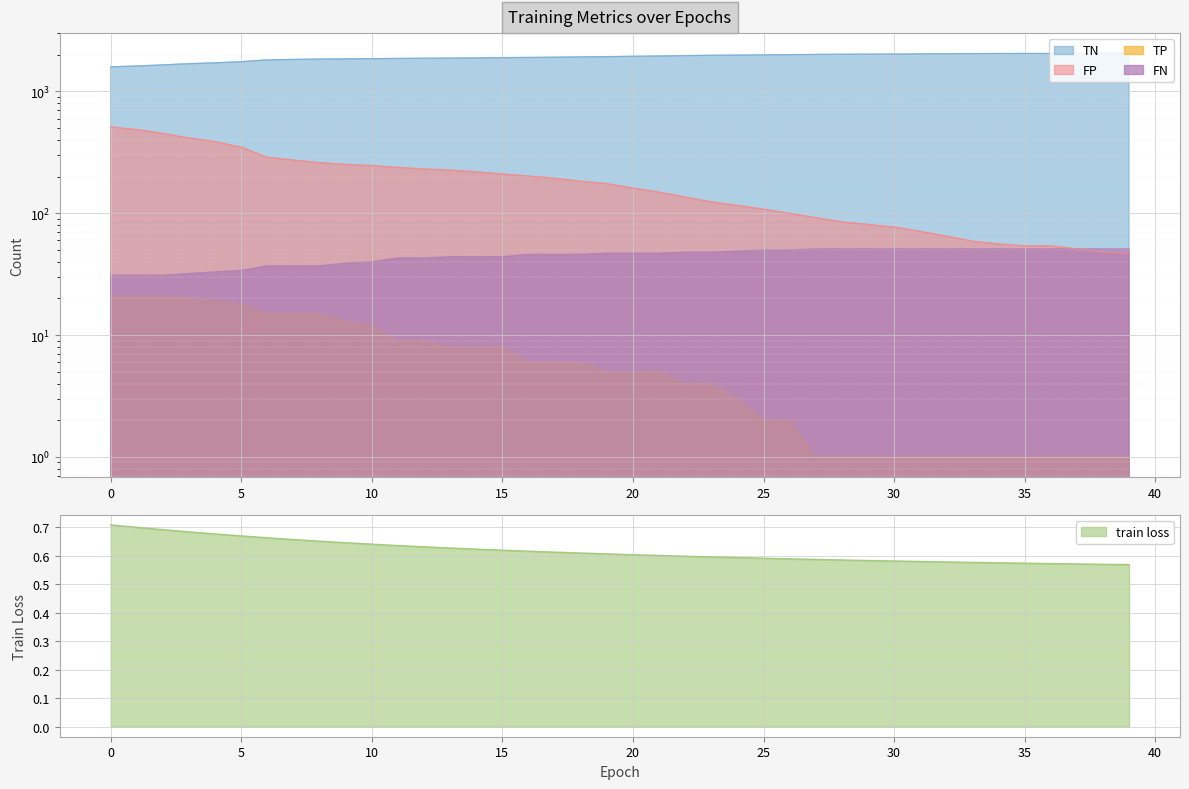

True or false: TN and FP cross at least once.

False